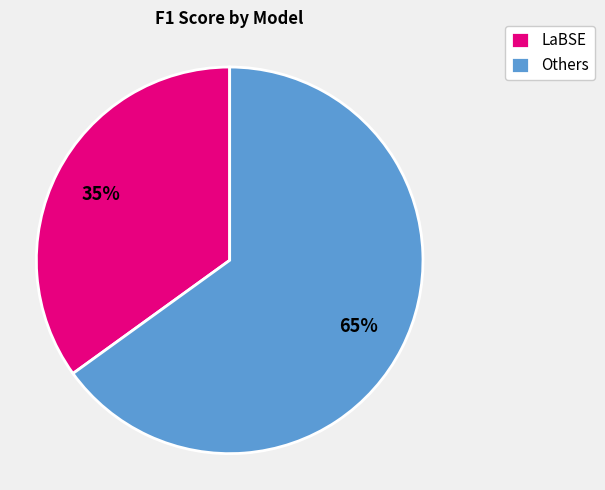

How many segments does this pie chart have?

2